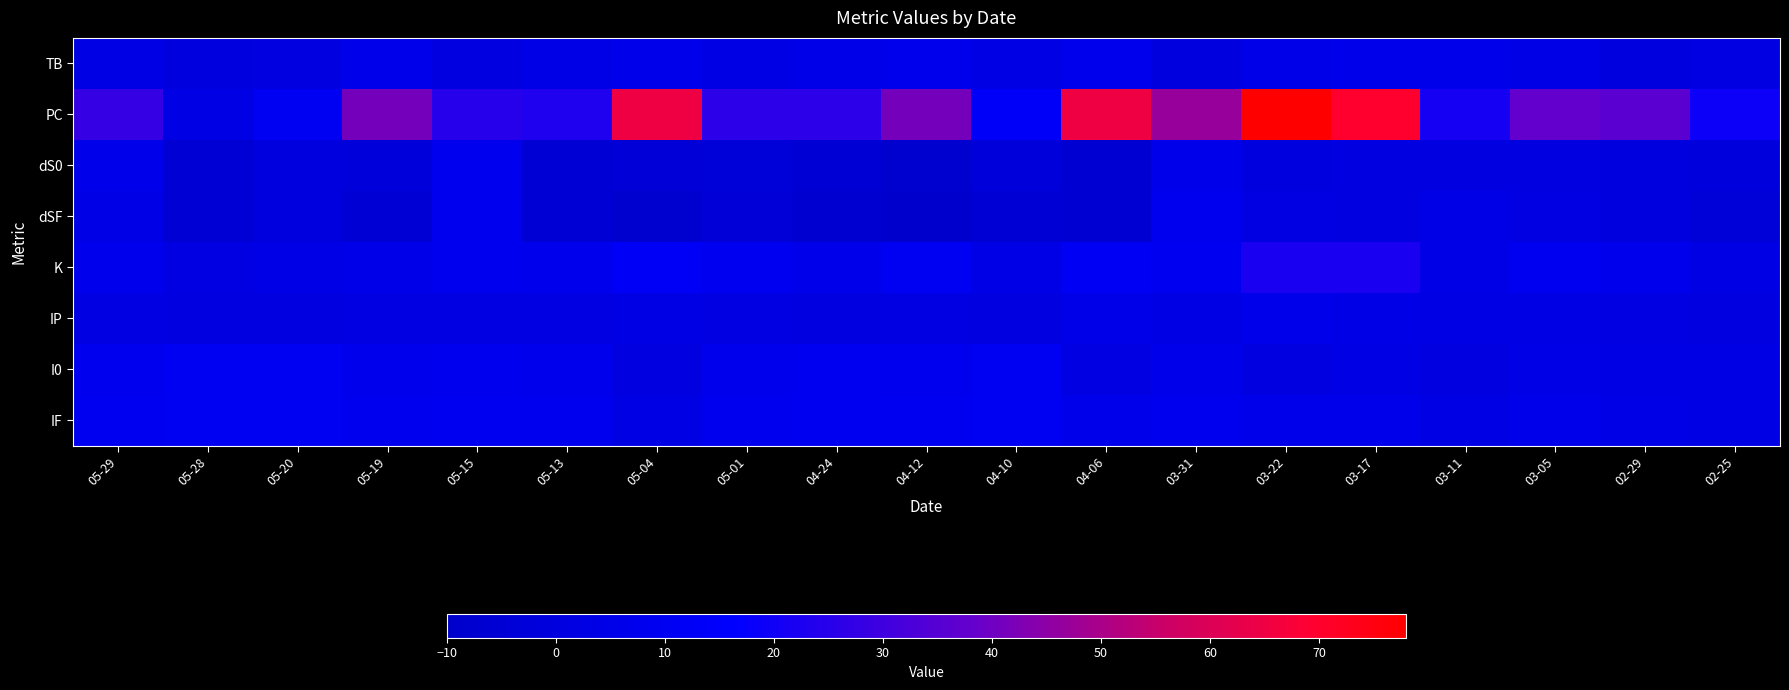

At which category is the sum across all series the highest?

03-22